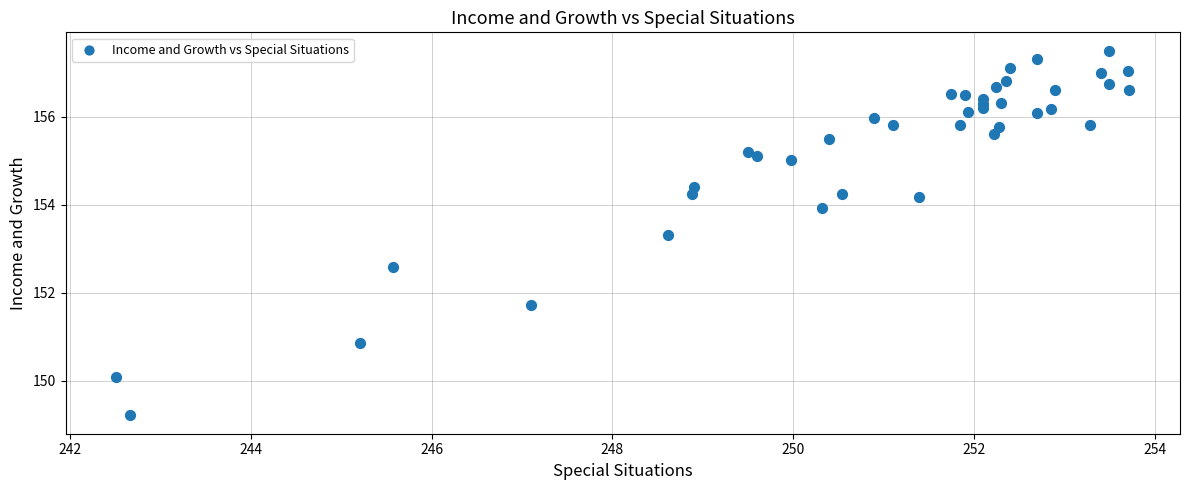

What Y value in the scatter plot is closest to 153?

153.3